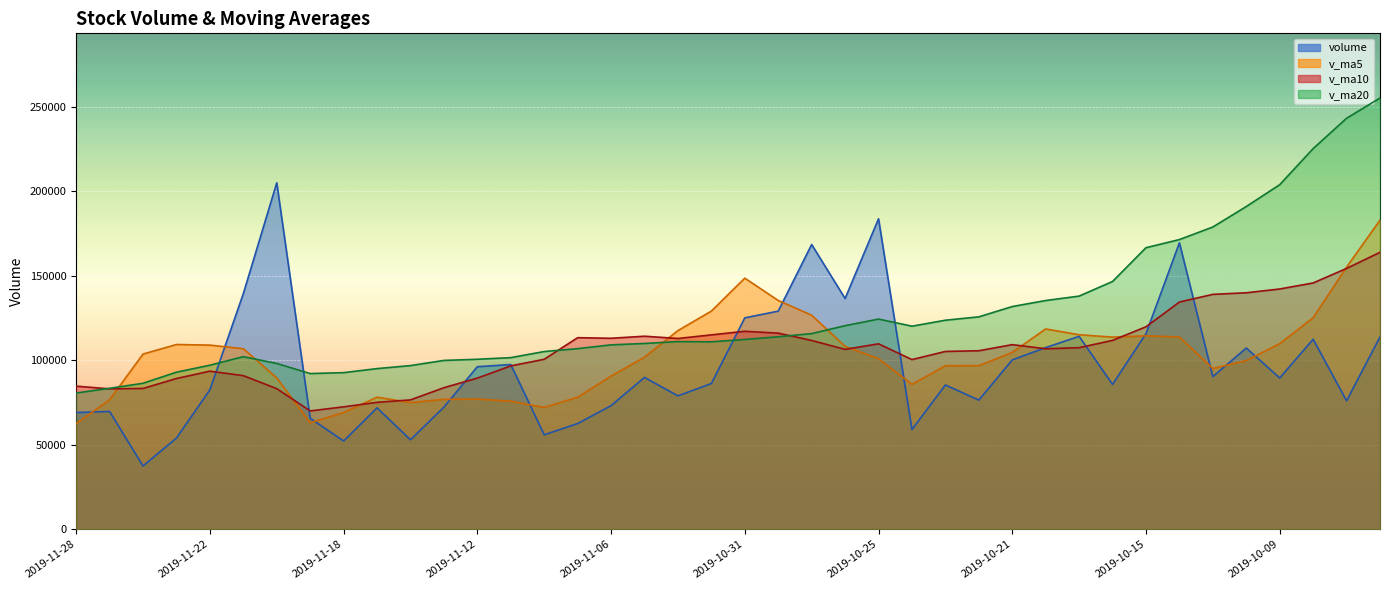

What is the label of the 34th point from the left?

2019-10-14